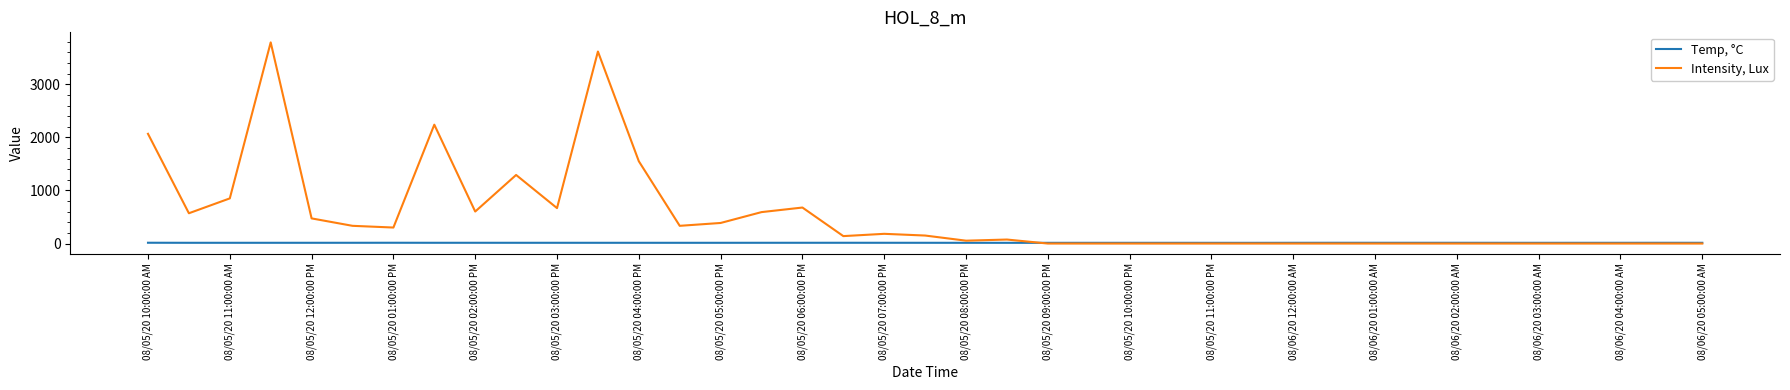

How many lines are shown in the chart?

2